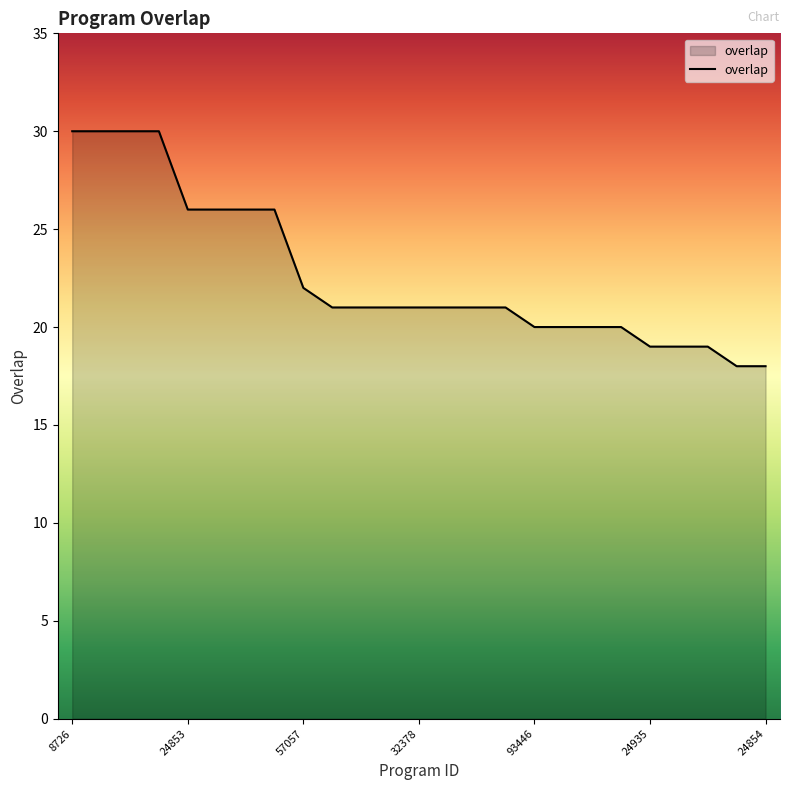

What is the maximum value shown in the chart?

30